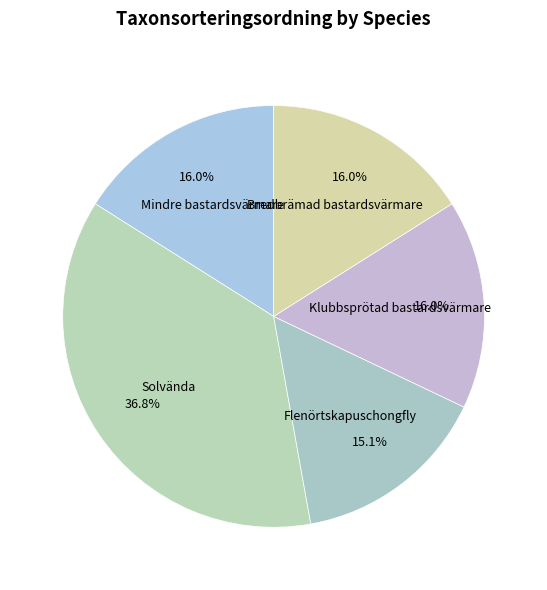

Which slice is the smallest?

Flenörtskapuschongfly